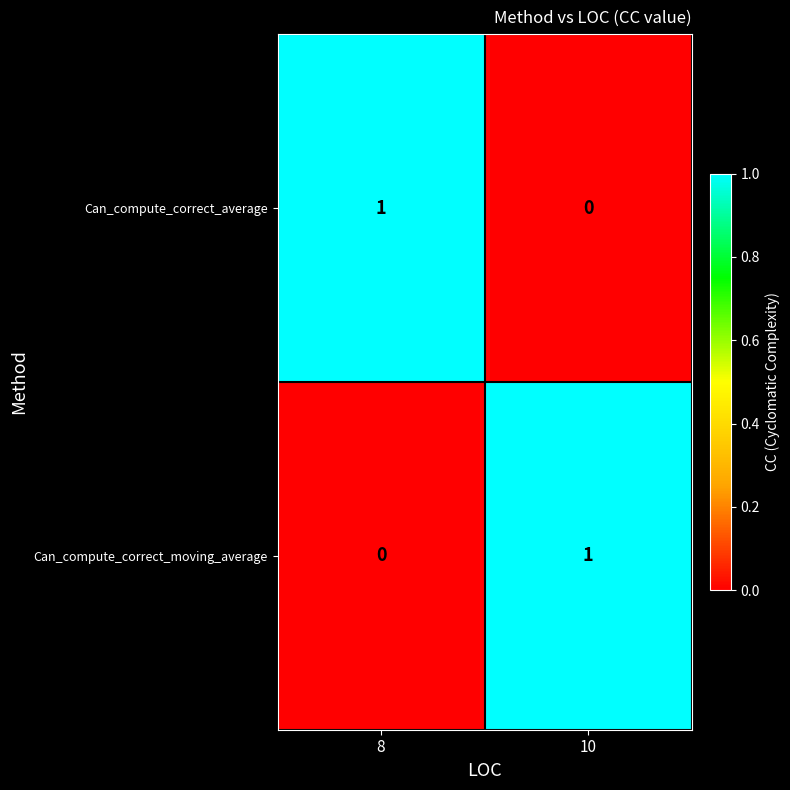

At which label is Can_compute_correct_moving_average closest to 0?

8